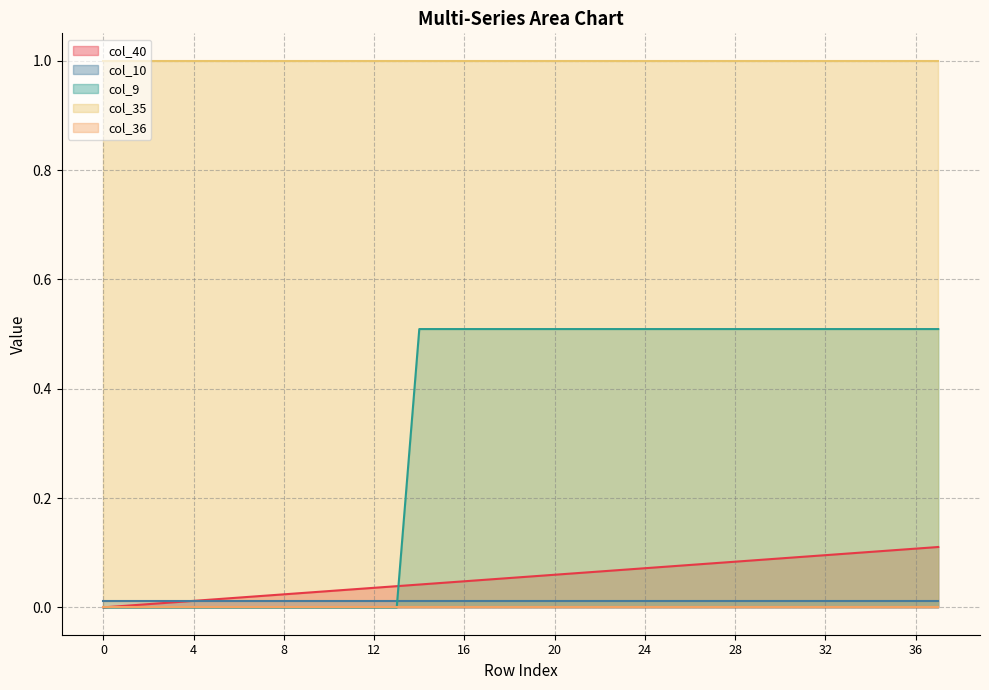

Is it true that col_10 equals 0.0 at 25?

False